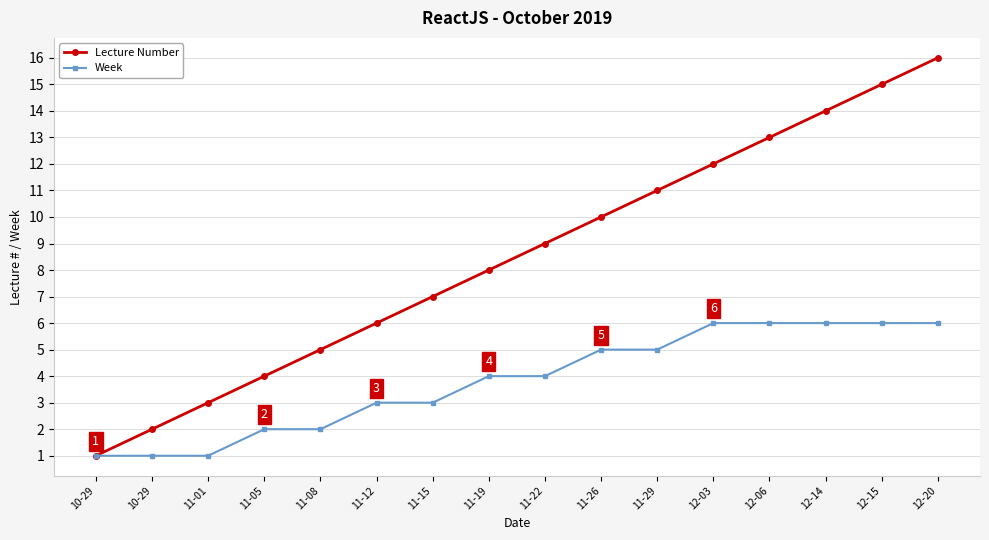

What is the value of the Week point at the 9th from the left?

4